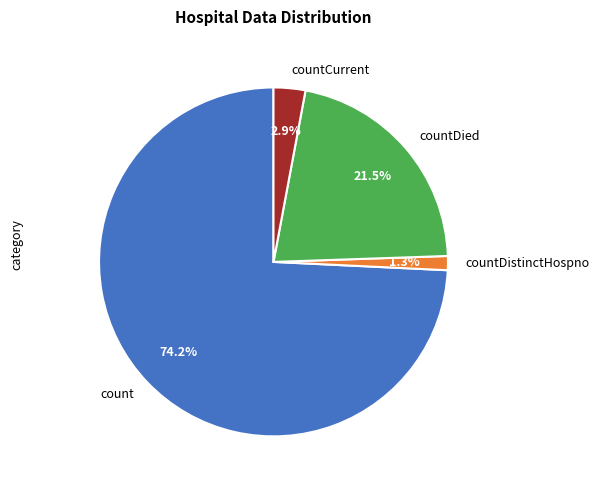

To the nearest percent, what portion does count represent?

74%